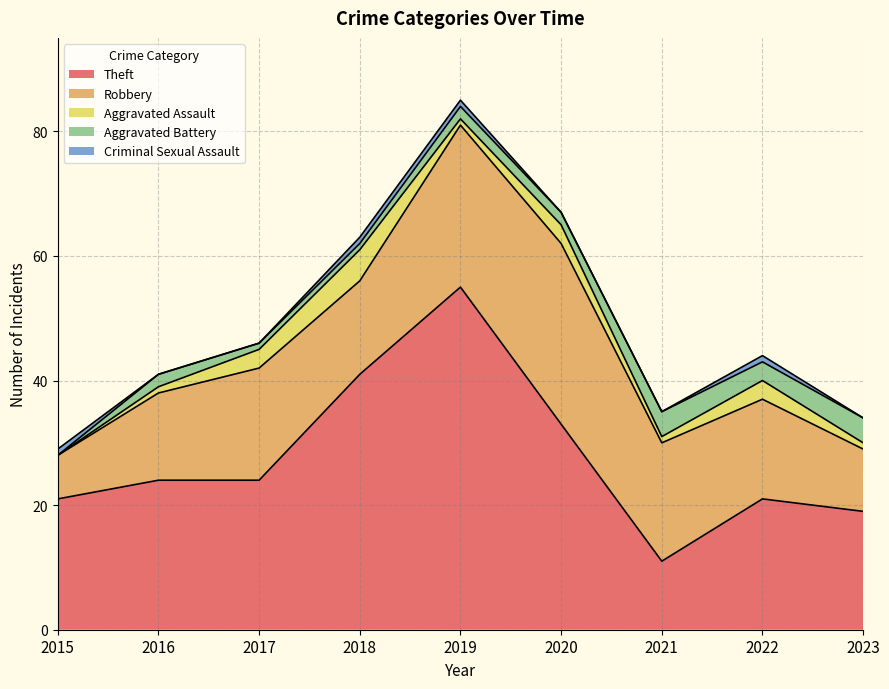

Where does the Robbery series first go above 16?

2017